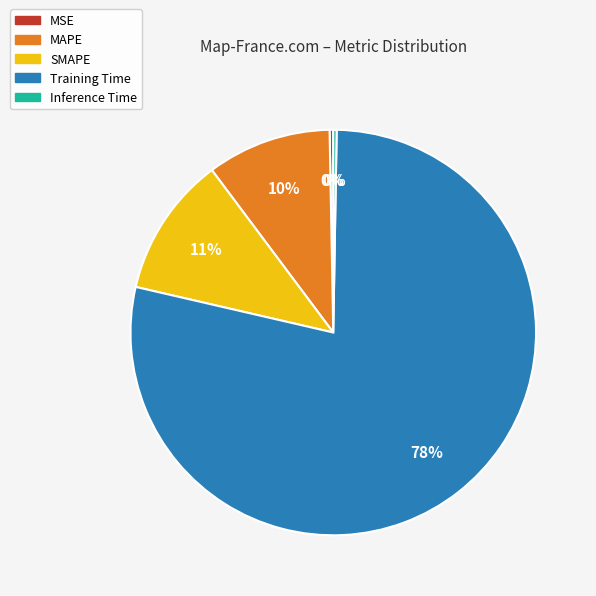

Which category accounts for the majority?

Training Time